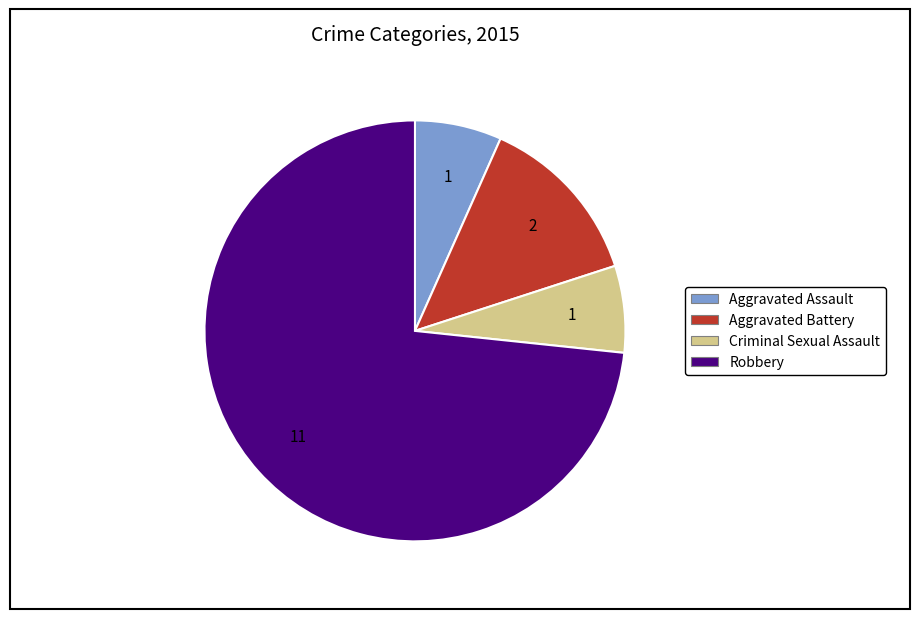

What is the largest slice in the pie chart?

Robbery